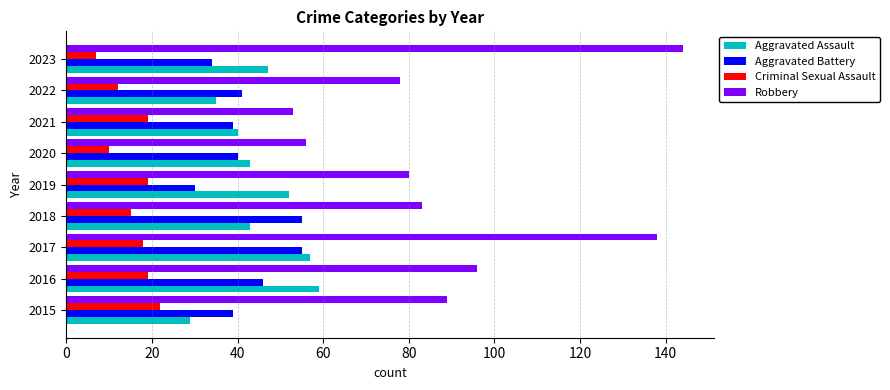

How many distinct data groups are displayed?

4